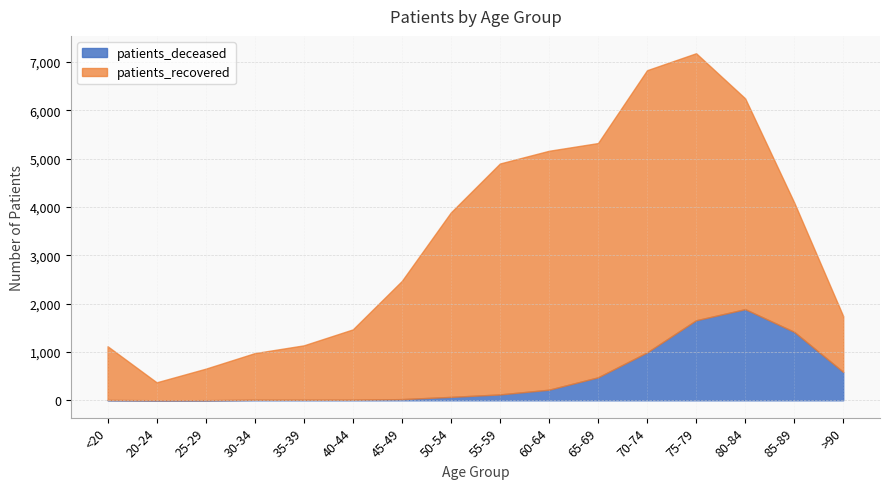

In patients_deceased, how many points are lower than both neighbors (excluding endpoints)?

1